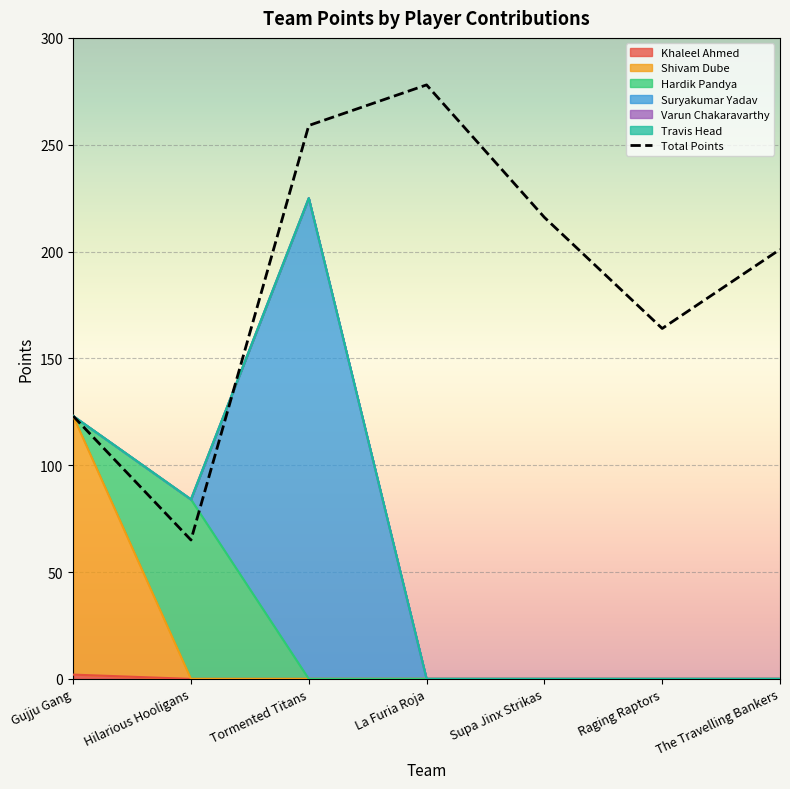

Rank the series at Gujju Gang from highest to lowest value.

Shivam Dube, Khaleel Ahmed, Hardik Pandya, Suryakumar Yadav, Varun Chakaravarthy, Travis Head